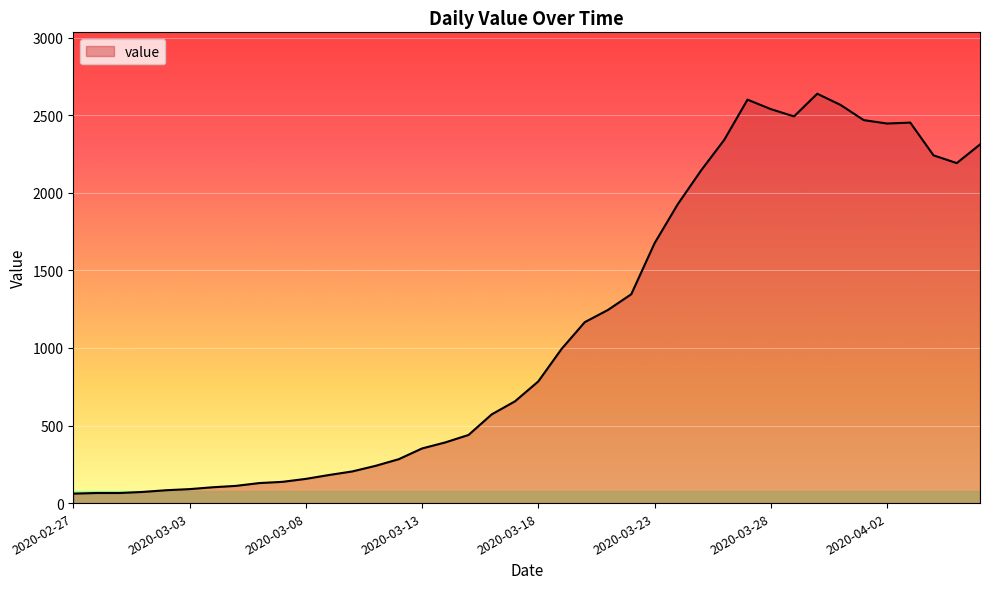

What is the greatest value displayed?

2638